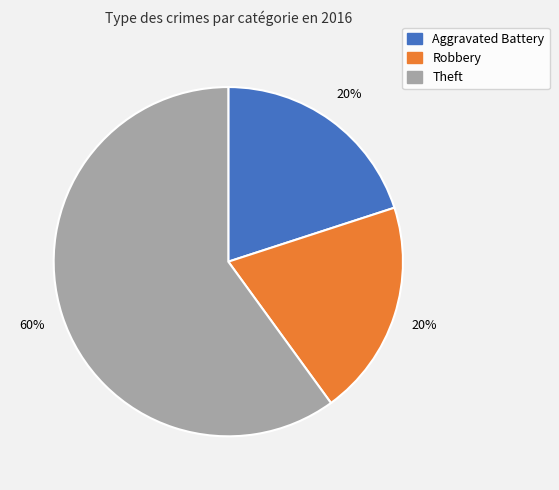

Is it true that Theft is 71% of the pie?

False